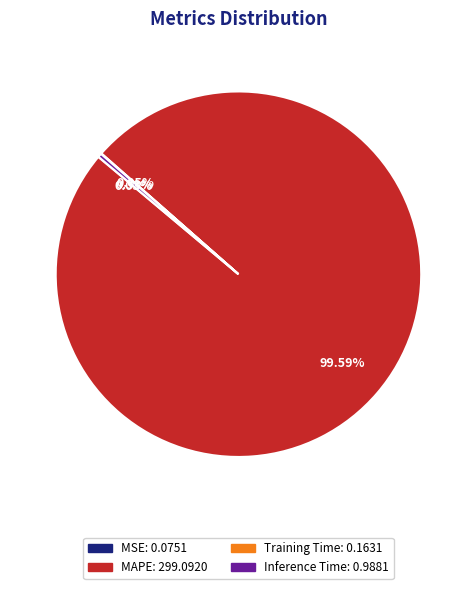

Does any single category account for the majority?

Yes